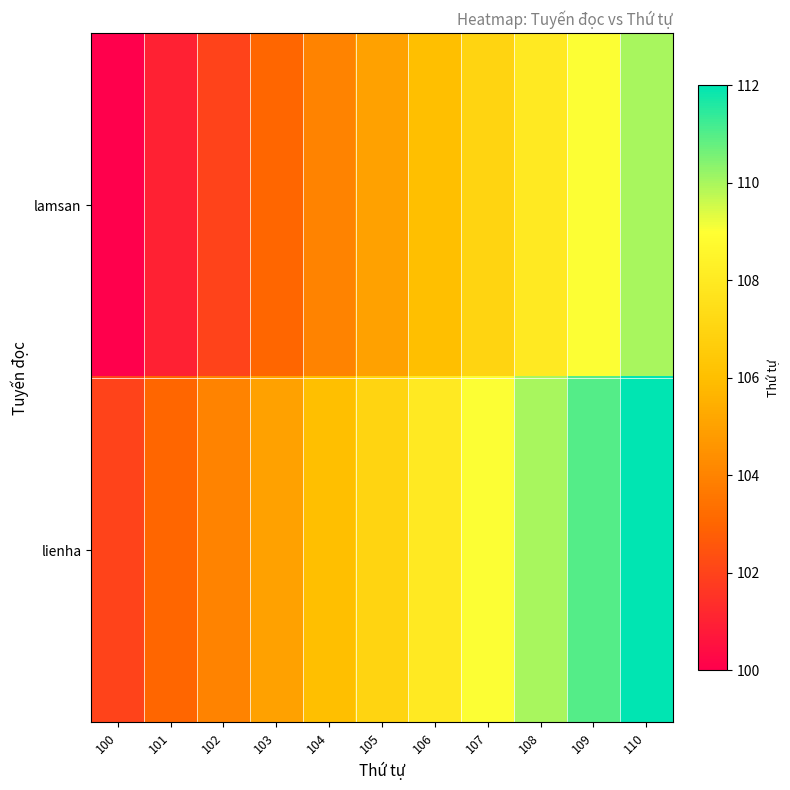

Which has a higher value, 103 or 109?

109